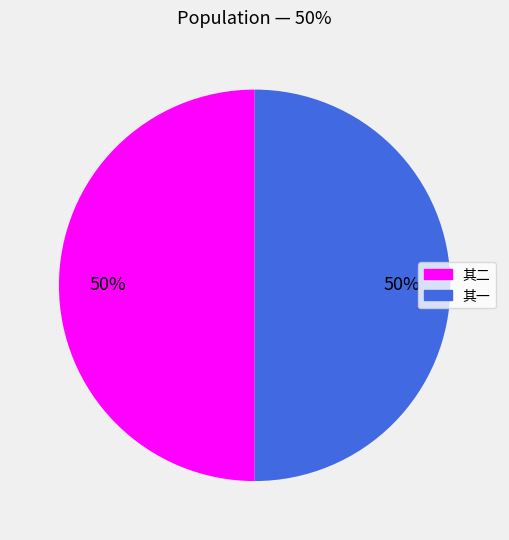

To the nearest percent, what is the average slice percentage?

50%